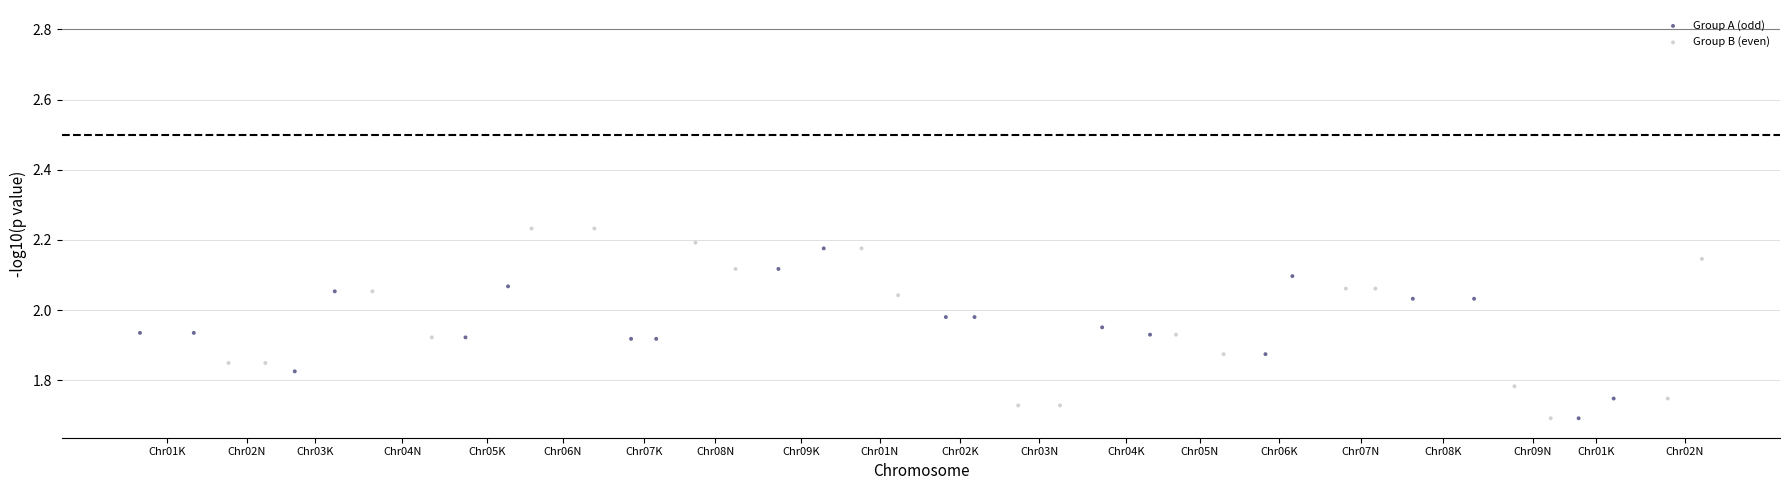

Which series has the widest spread of Y values?

Group B (even)